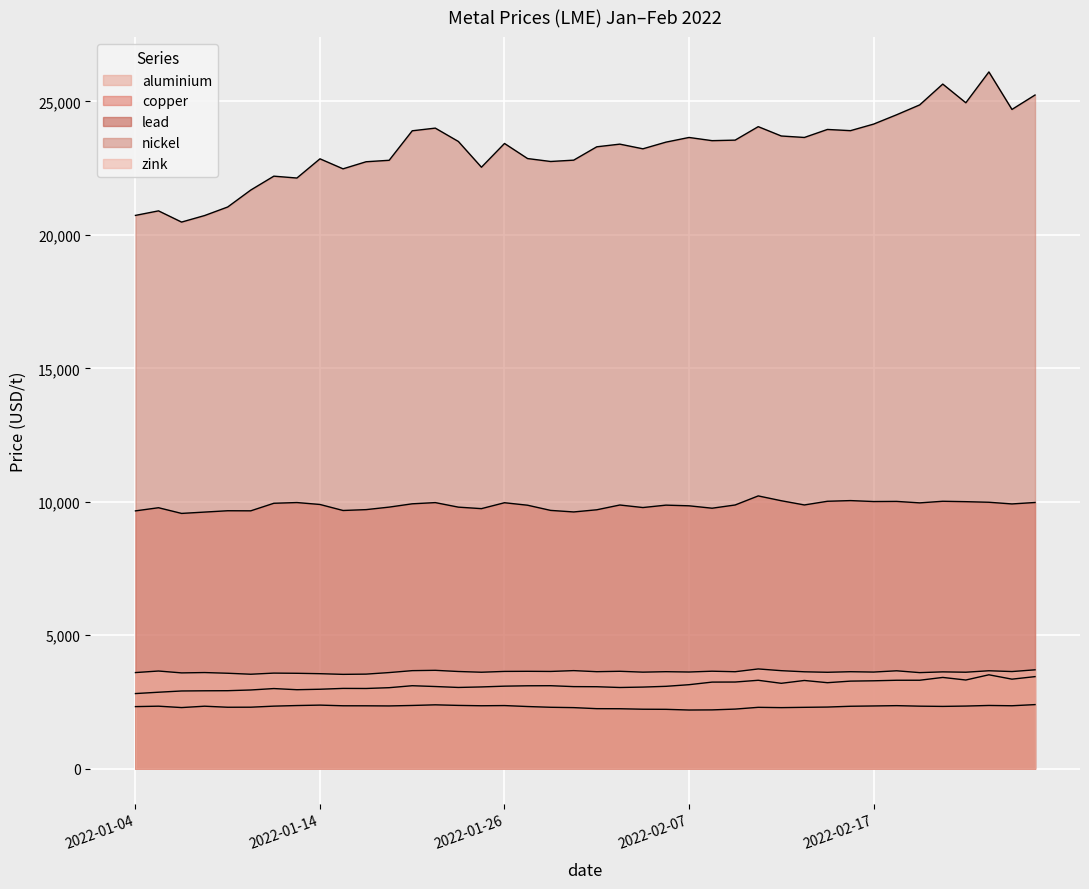

How many interior local valleys does the nickel series have?

11